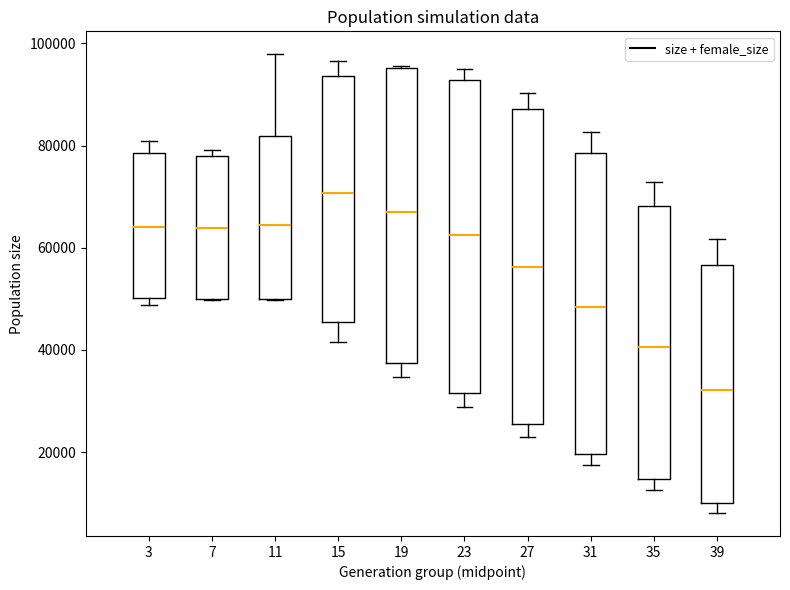

Which box has the lowest median line?

39